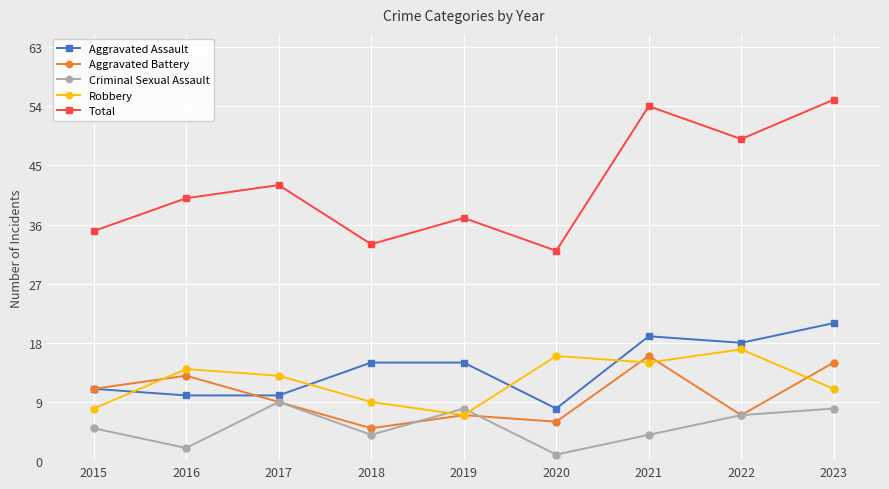

Which series has the widest spread of values?

Total